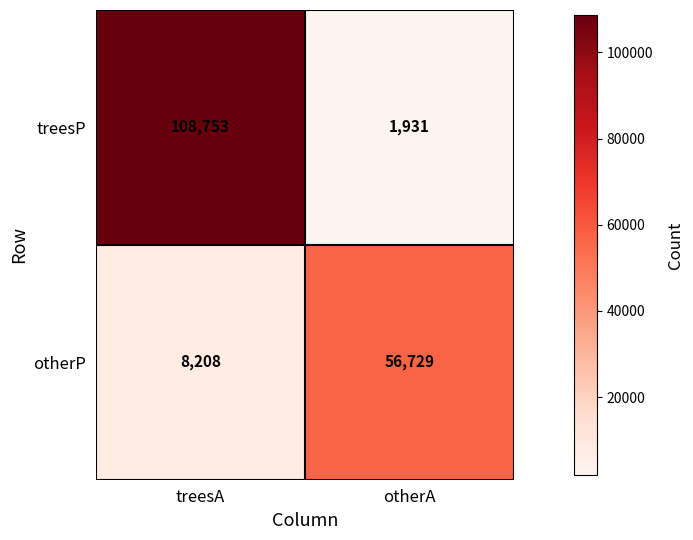

Reading left to right, what are all the values shown in this chart?

treesP: treesA=108753	otherA=1931
otherP: treesA=8208	otherA=56729